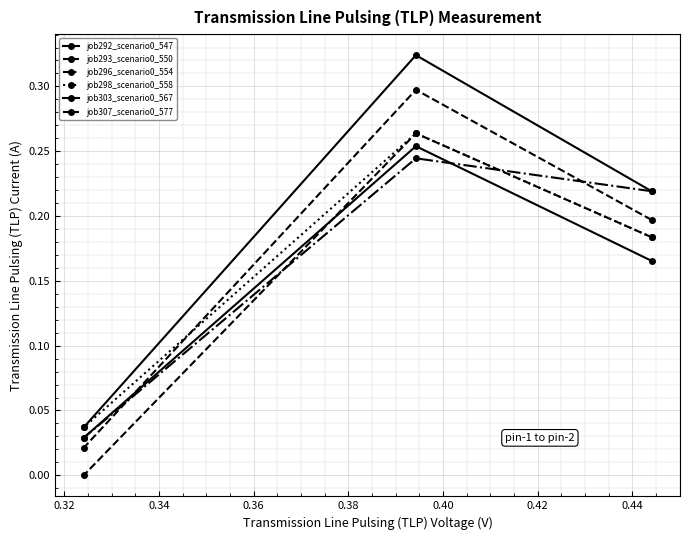

Which series has the largest total across all categories?

job292_scenario0_547